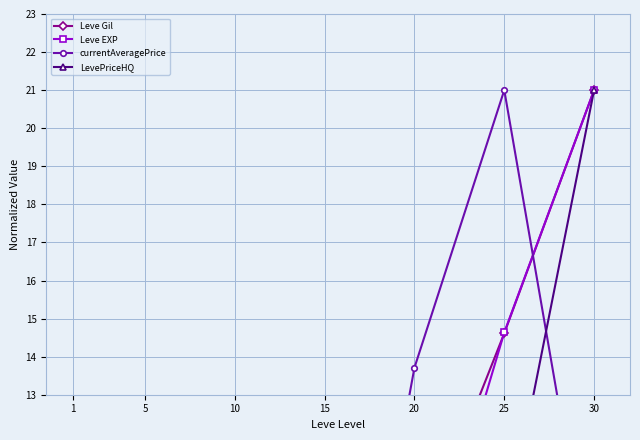

True or false: Leve EXP has more than 2 interior local peaks.

False